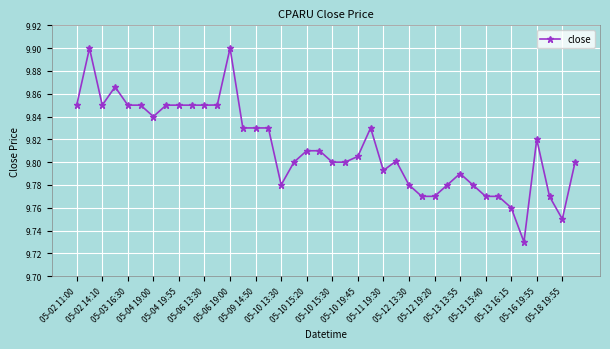

True or false: the data has more than 1 interior local peaks.

True